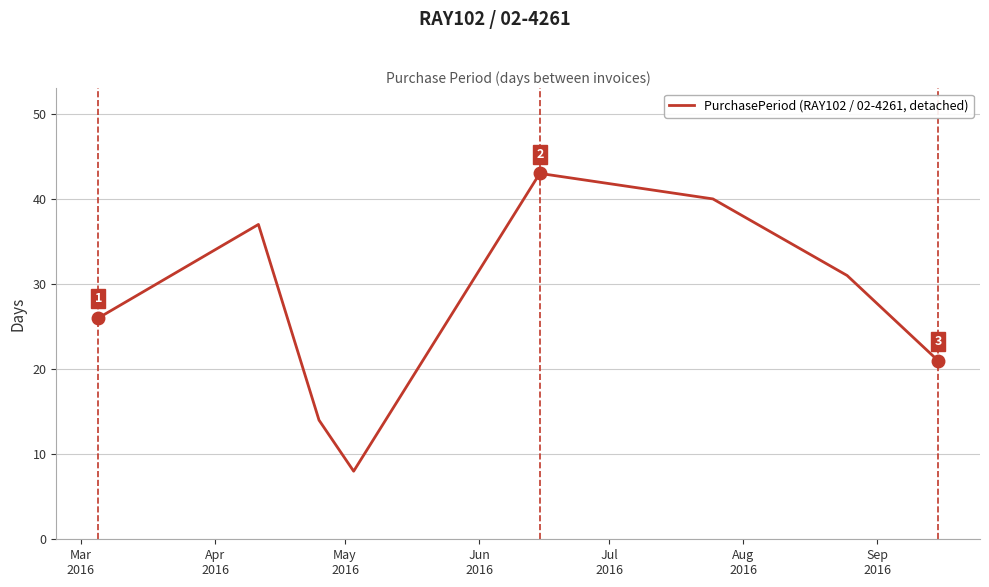

What is the smallest value displayed?

8